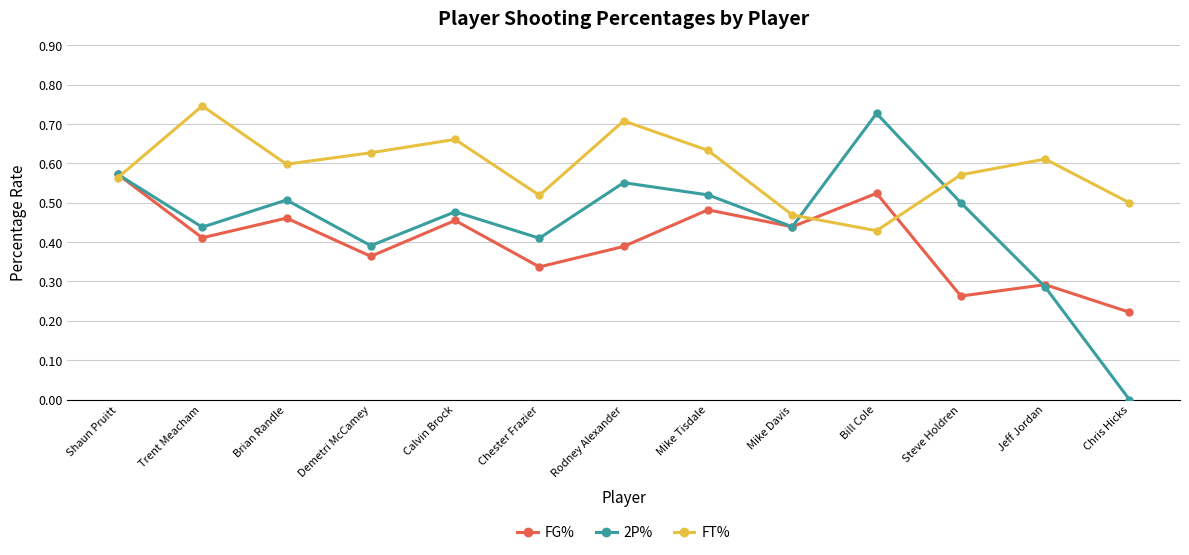

What is the label of the 9th point from the left?

Mike Davis